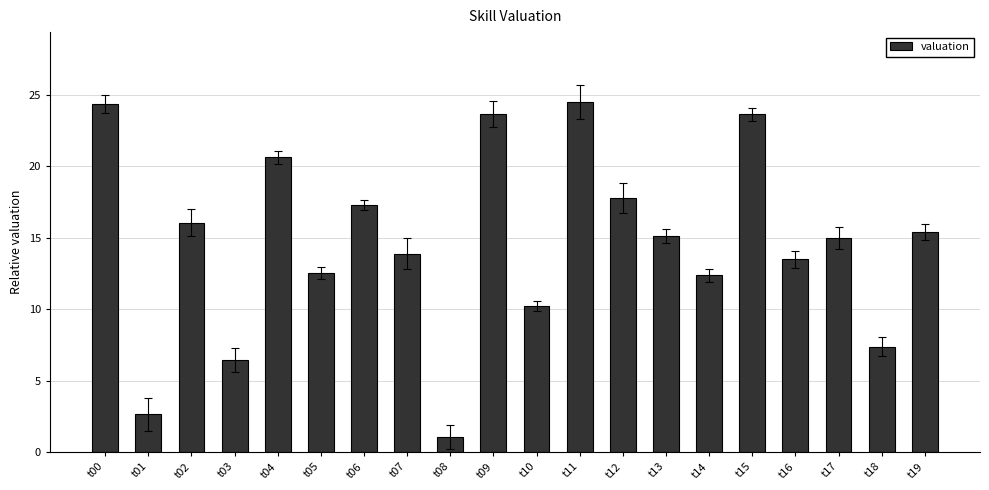

The value at t10 is 2.6. True or false?

False